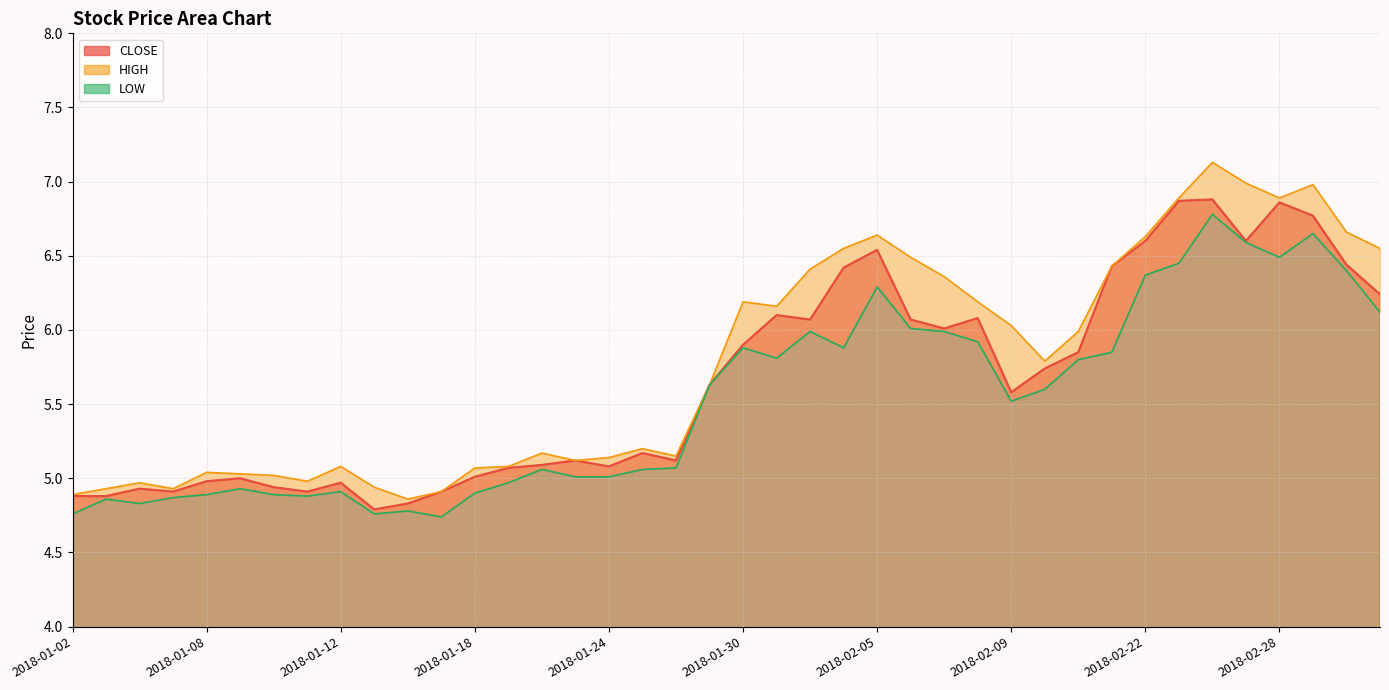

The value of LOW at 2018-01-04 is 7.2. True or false?

False